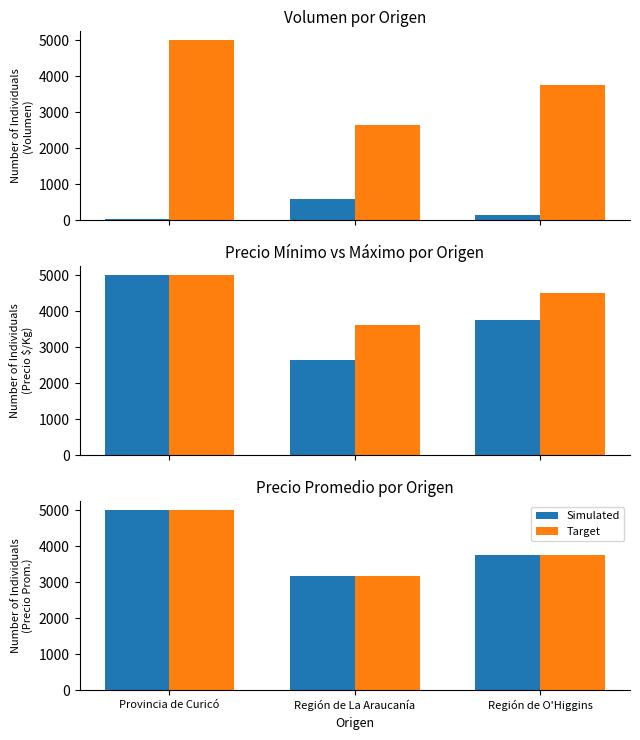

What is the average value of the Simulated series?

3974